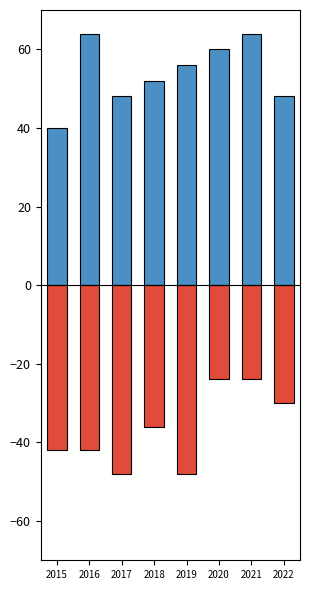

Reading left to right, transcribe all the data shown in this chart.

Robbery (scaled): 40	64	48	52	56	60	64	48
Other Crimes (scaled, negative): -42	-42	-48	-36	-48	-24	-24	-30